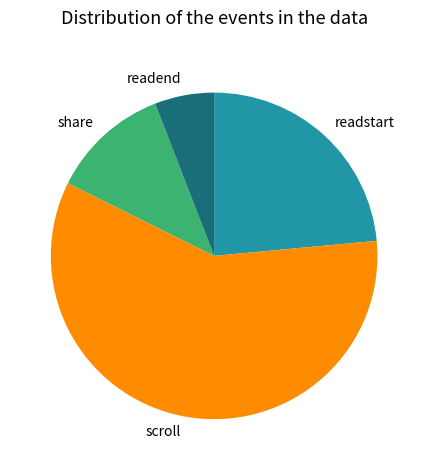

The scroll slice represents 26% of the pie. True or false?

False